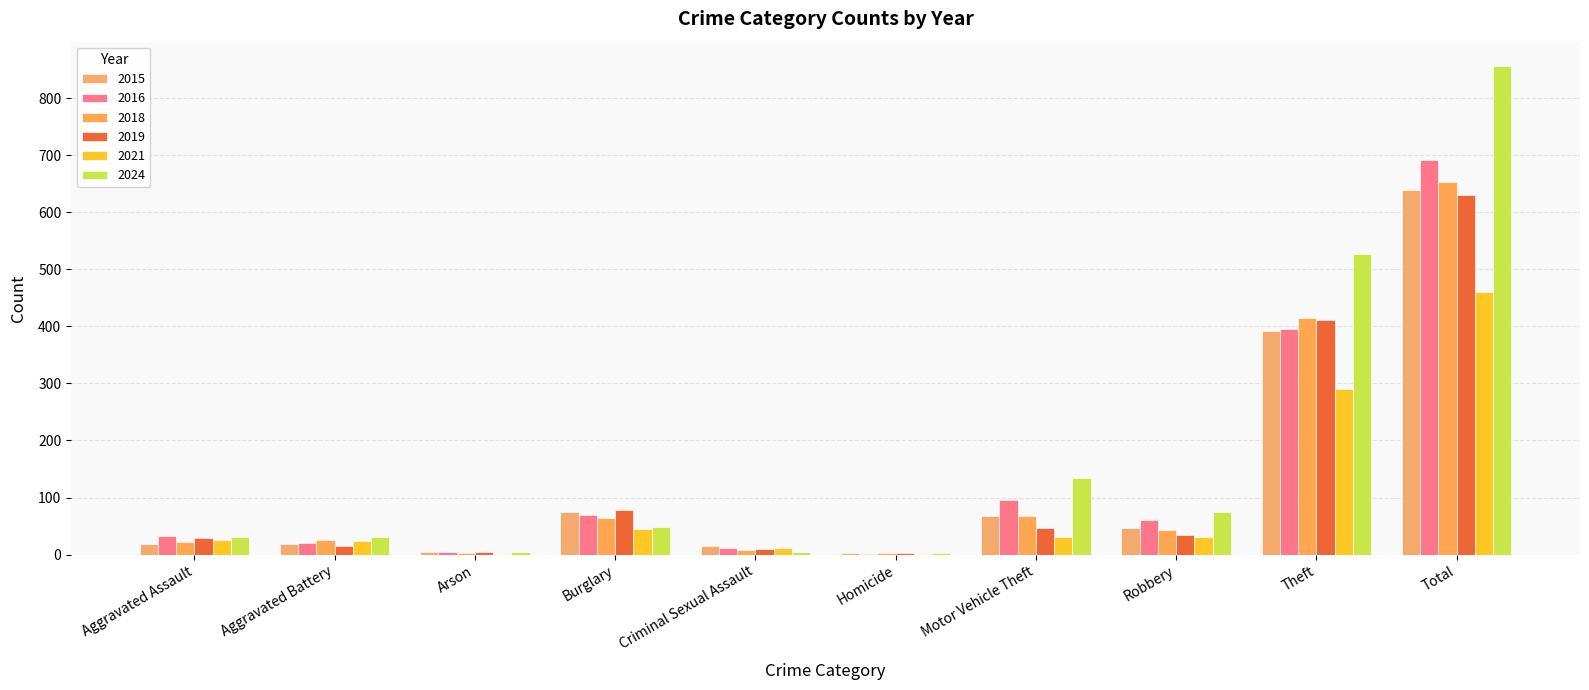

Where is 2015 nearest to the value 320?

Theft